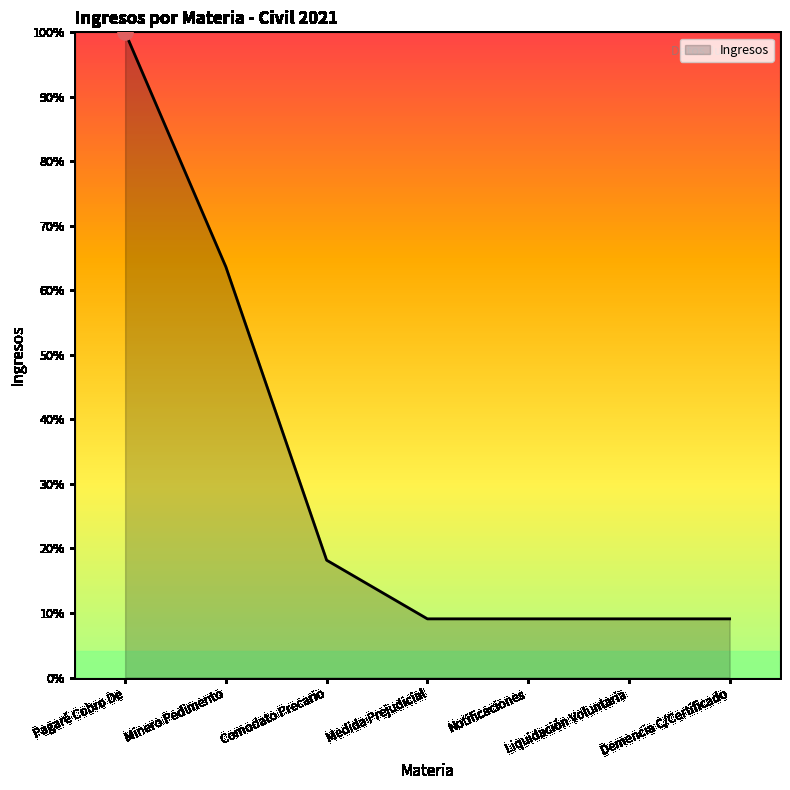

Which has a higher value, Liquidación Voluntaria or Comodato Precario?

Comodato Precario